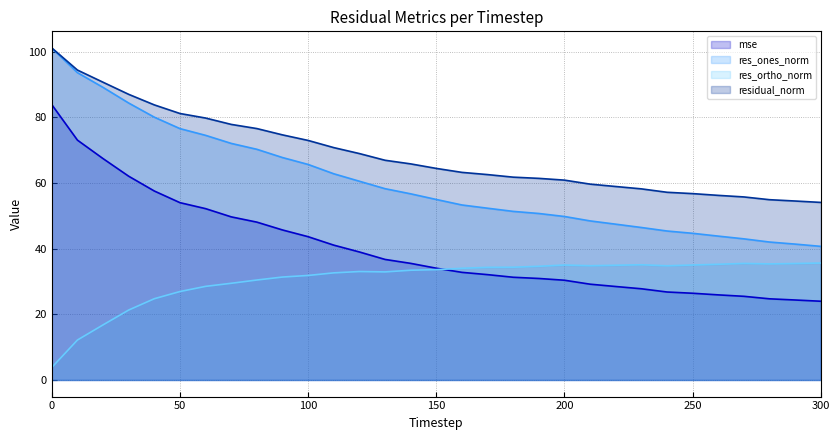

Reading left to right, transcribe all the data shown in this chart.

mse: 0=83.9	10=73.1	20=67.4	30=62.1	40=57.6	50=54.0	60=52.2	70=49.7	80=48.1	90=45.7	100=43.7	110=41.1	120=39.0	130=36.7	140=35.5	150=34.1	160=32.8	170=32.1	180=31.3	190=30.9	200=30.4	210=29.2	220=28.5	230=27.8	240=26.8	250=26.4	260=25.9	270=25.5	280=24.7	290=24.4	300=24.0
res_ones_norm: 0=101.1	10=93.6	20=89.1	30=84.4	40=80.1	50=76.6	60=74.5	70=72.1	80=70.3	90=67.8	100=65.7	110=62.8	120=60.6	130=58.3	140=56.7	150=55.0	160=53.3	170=52.3	180=51.4	190=50.7	200=49.8	210=48.5	220=47.5	230=46.5	240=45.4	250=44.7	260=43.8	270=43.0	280=42.0	290=41.4	300=40.7
res_ortho_norm: 0=3.8	10=12.2	20=16.8	30=21.3	40=24.8	50=26.9	60=28.5	70=29.5	80=30.5	90=31.4	100=31.8	110=32.6	120=33.0	130=32.9	140=33.4	150=33.6	160=34.0	170=34.3	180=34.3	190=34.6	200=35.0	210=34.8	220=34.9	230=35.1	240=34.8	250=35.0	260=35.2	270=35.5	280=35.4	290=35.5	300=35.6
residual_norm: 0=101.2	10=94.4	20=90.7	30=87.0	40=83.8	50=81.2	60=79.8	70=77.9	80=76.6	90=74.7	100=73.0	110=70.8	120=69.0	130=66.9	140=65.8	150=64.5	160=63.2	170=62.6	180=61.8	190=61.4	200=60.9	210=59.7	220=58.9	230=58.2	240=57.2	250=56.8	260=56.2	270=55.8	280=54.9	290=54.5	300=54.1